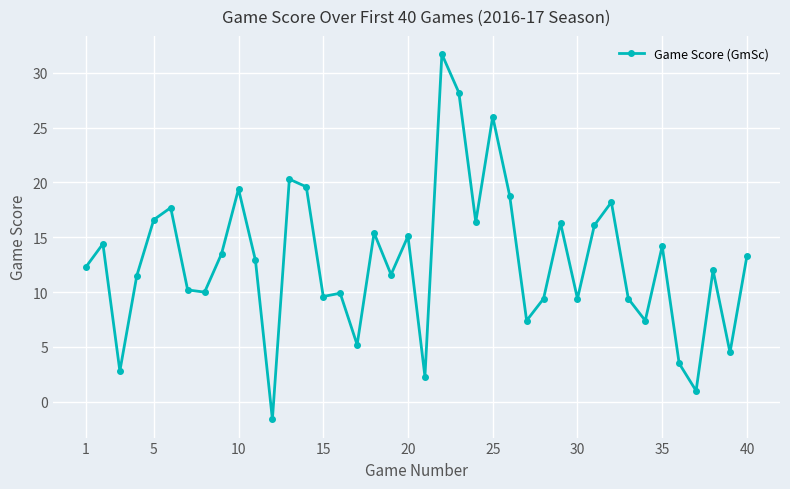

True or false: there are more than 2 points higher than both neighbors.

True